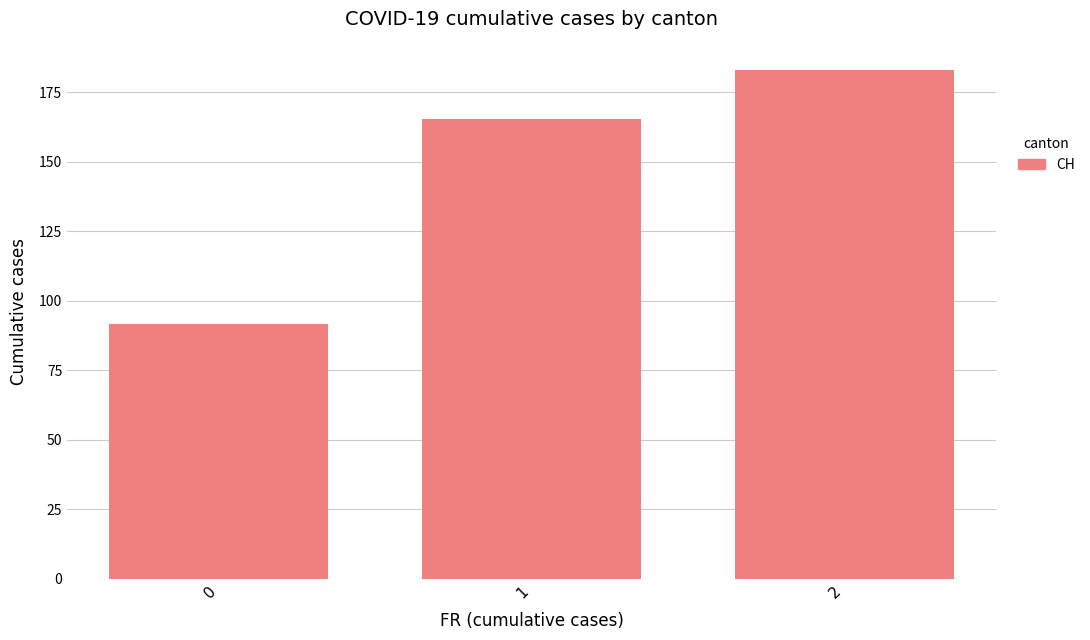

What is the maximum value shown in the chart?

183.0